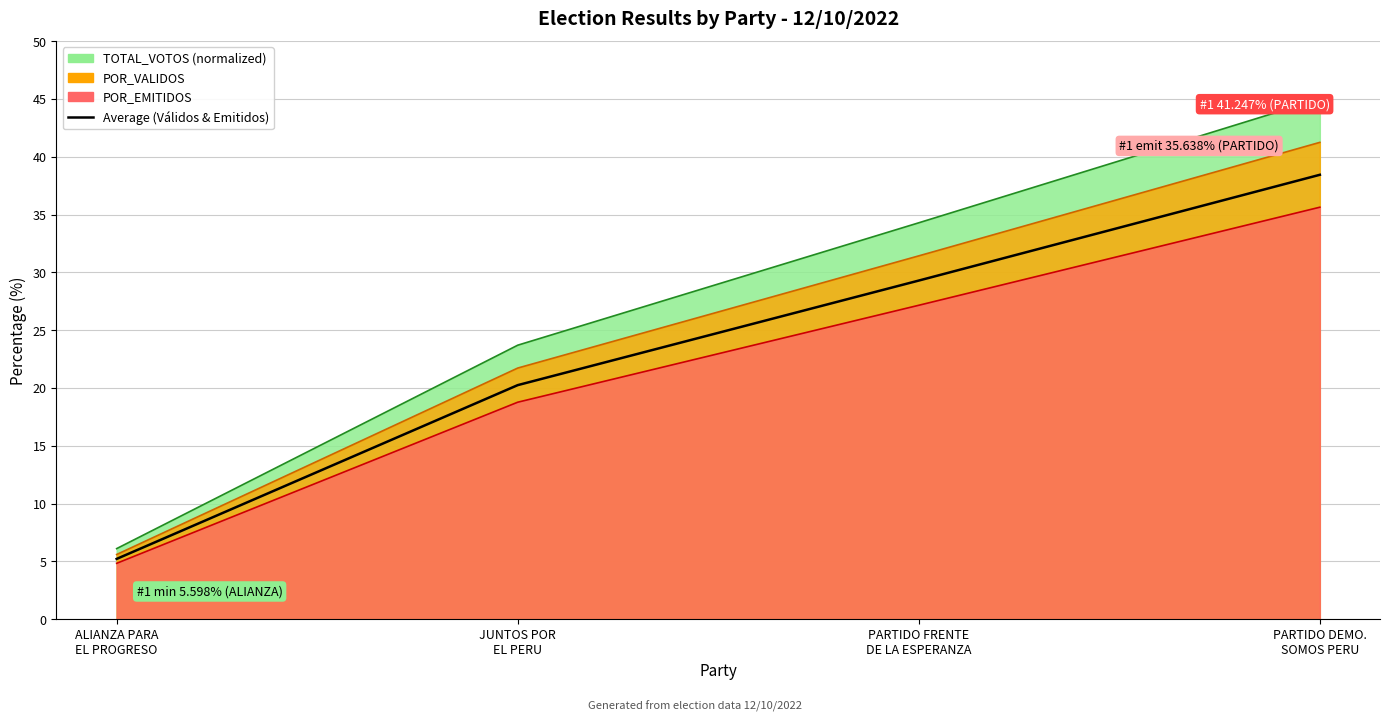

Is it true that the value at PARTIDO DEMO.
SOMOS PERU is 38.4?

True